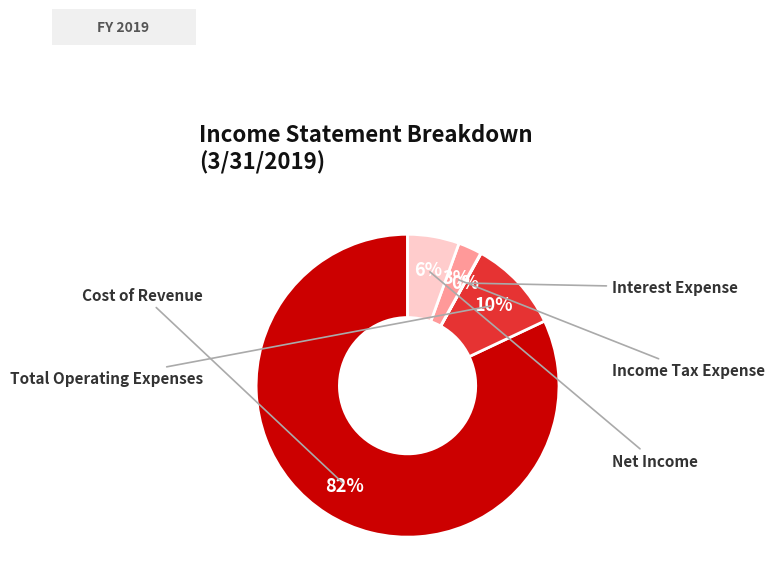

What percentage is the Cost of Revenue slice, to the nearest percent?

82%